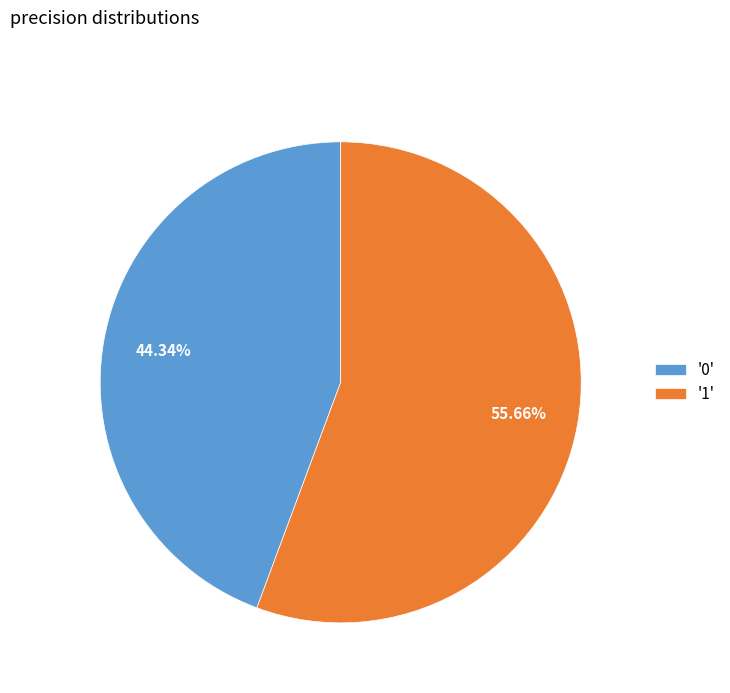

How many segments does this pie chart have?

2